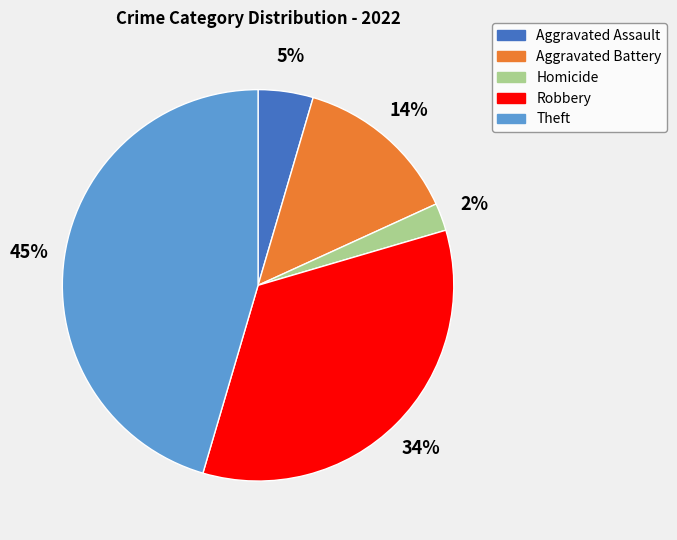

To the nearest percent, what is the difference between the largest and smallest slice percentages?

43%